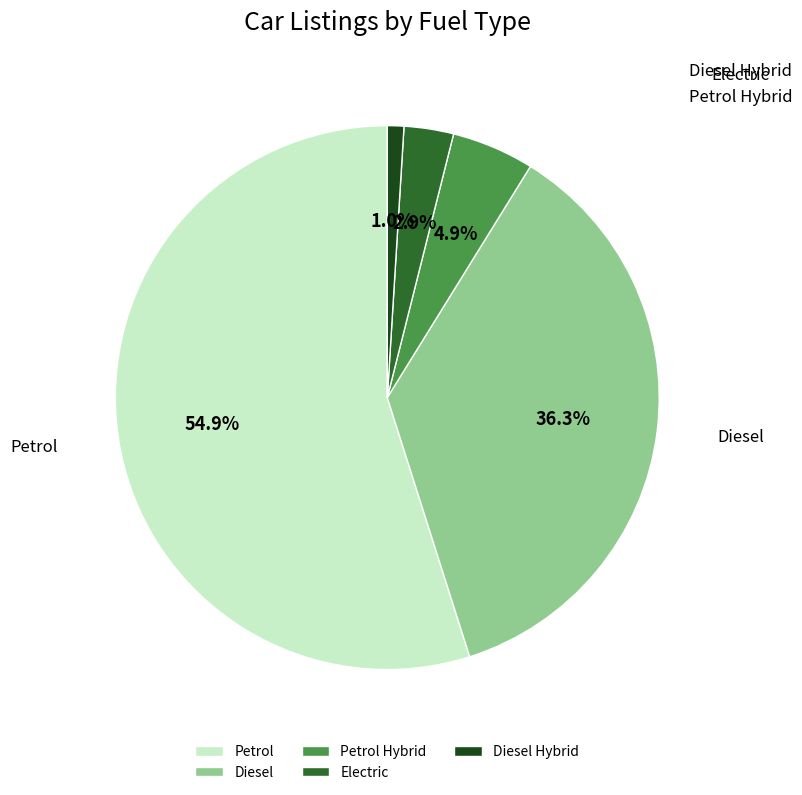

Combined, what portion of the pie is Petrol and Petrol Hybrid?

59.8%